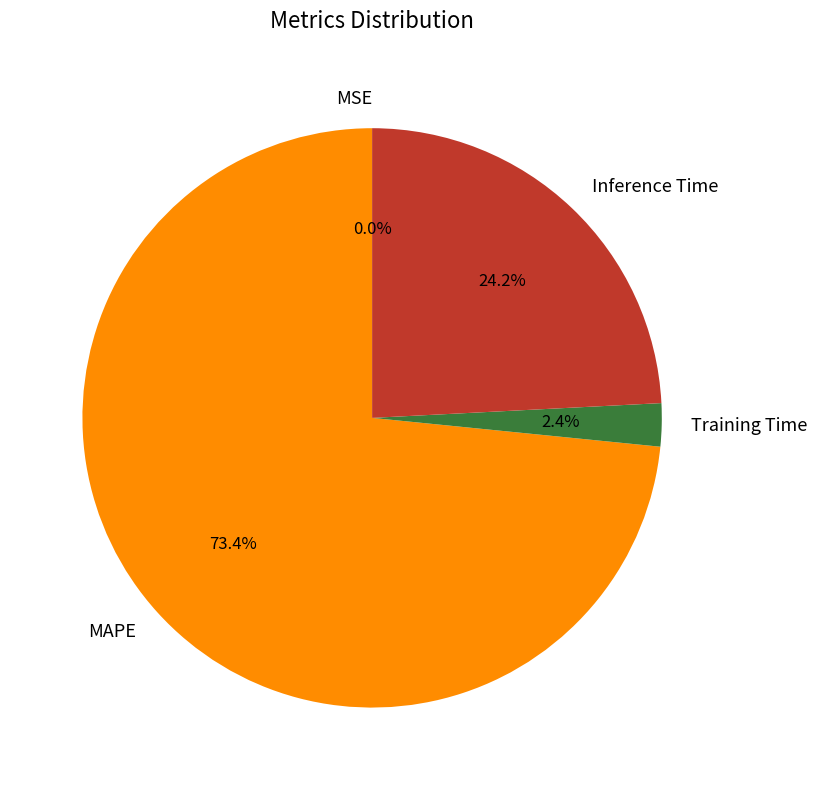

Which category has the biggest portion of the pie?

MAPE